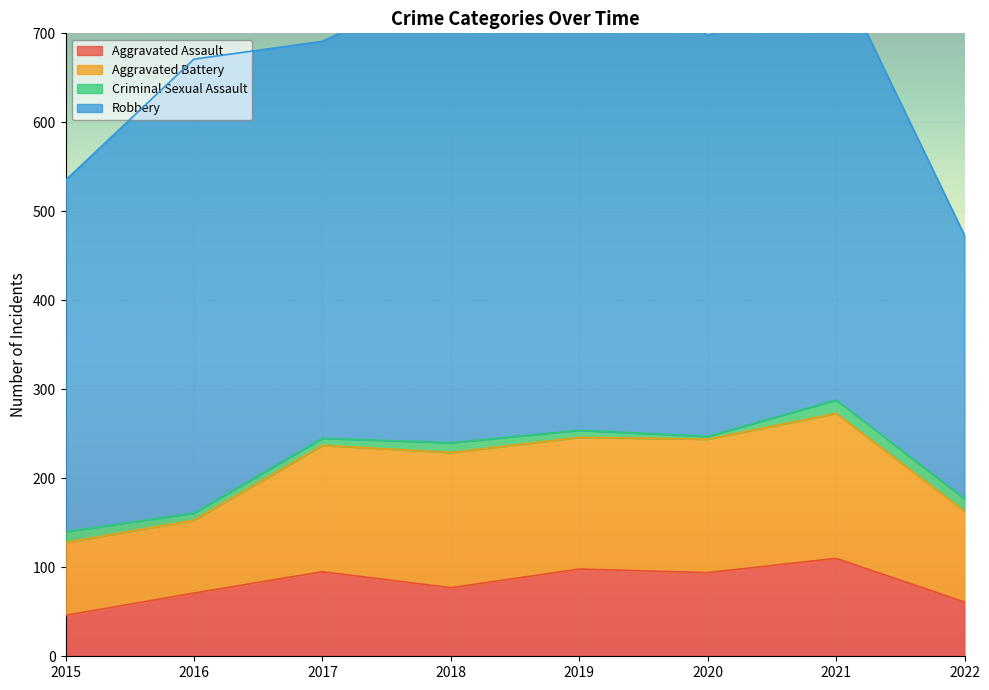

What is the total value across all series at 2015?

535